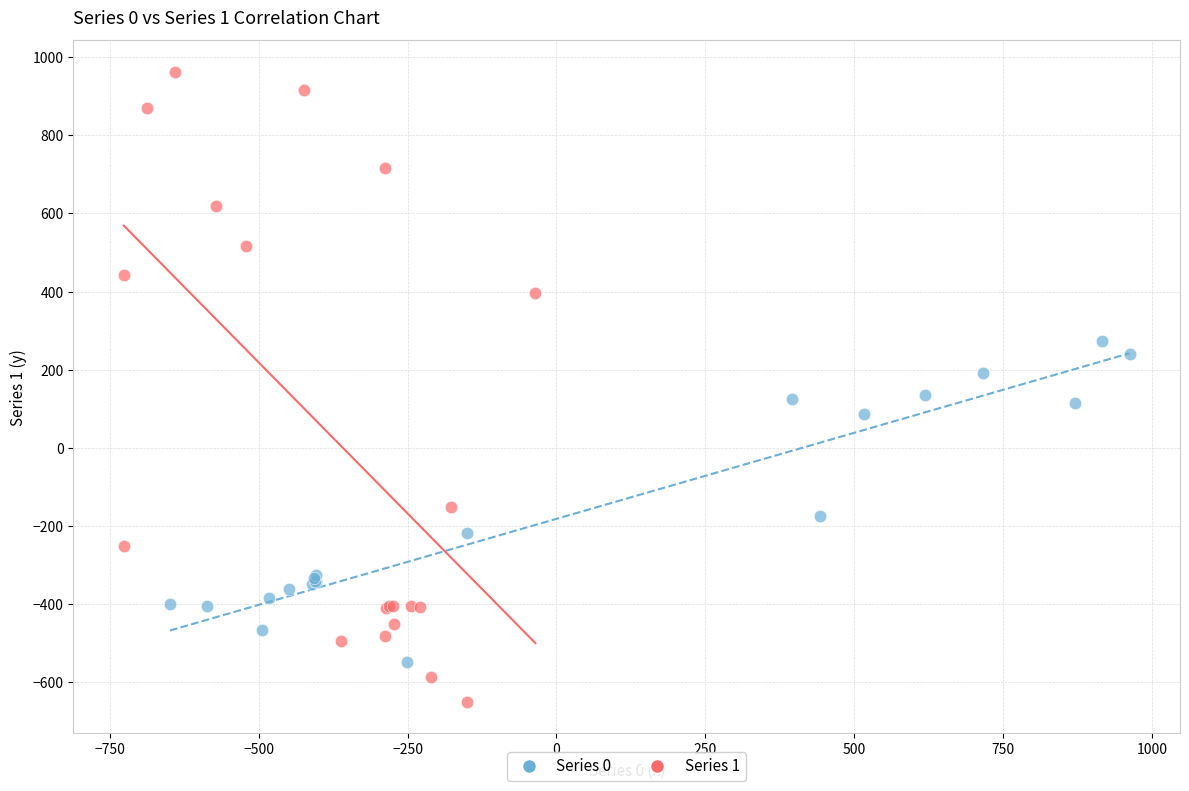

Which series contains the highest Y value?

Series 1